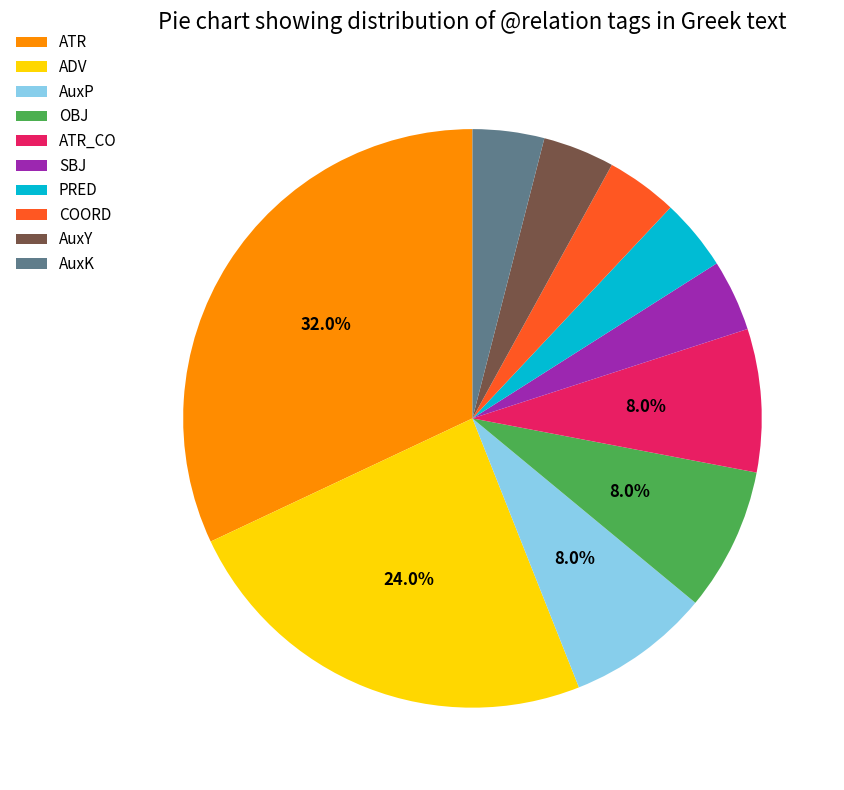

How many slices are in this pie chart?

10